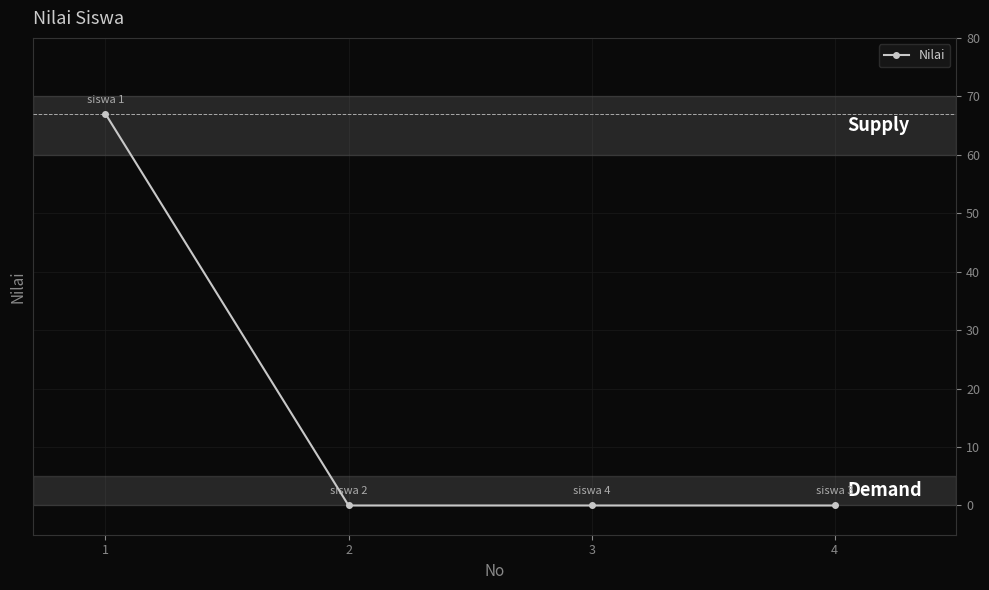

Reading right to left, transcribe all the data shown in this chart.

4=0	3=0	2=0	1=67